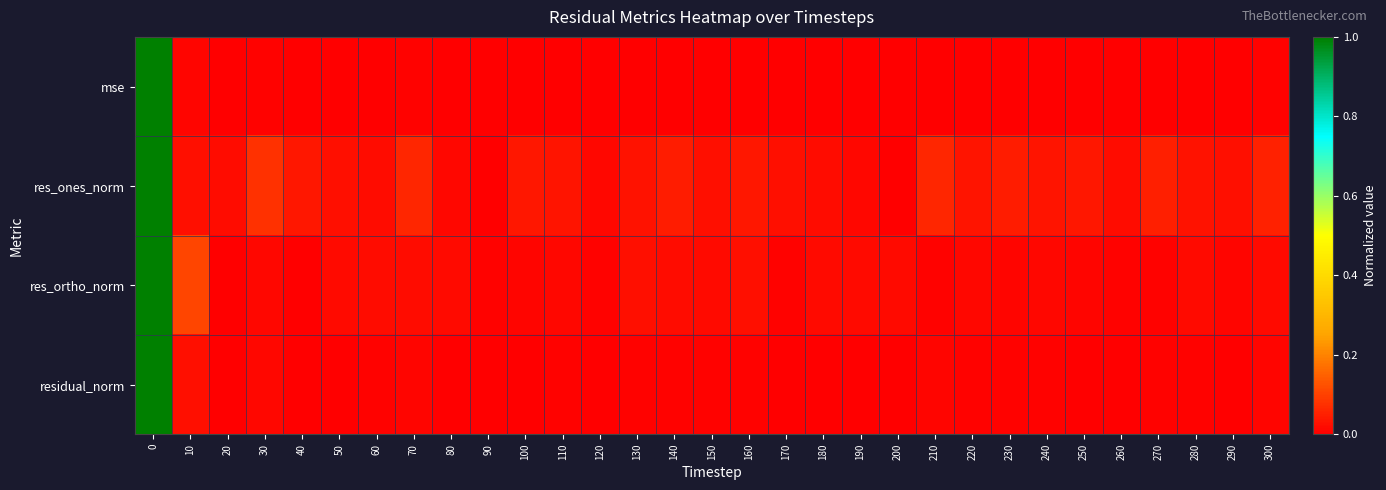

Which series has the largest total across all categories?

res_ones_norm